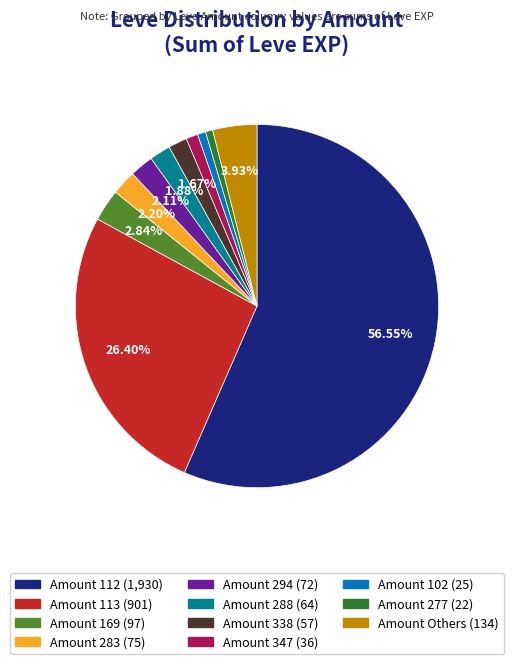

Does any single category account for the majority?

Yes